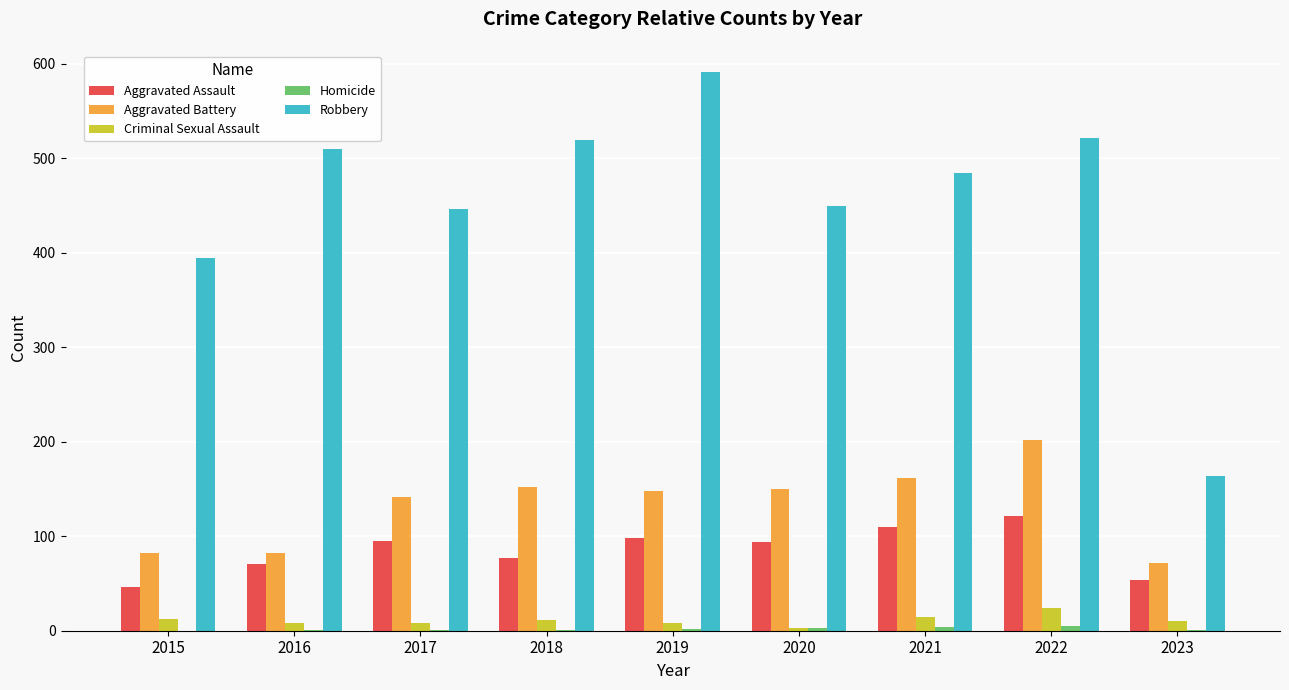

Which series changed the most between 2015 and 2017?

Aggravated Battery